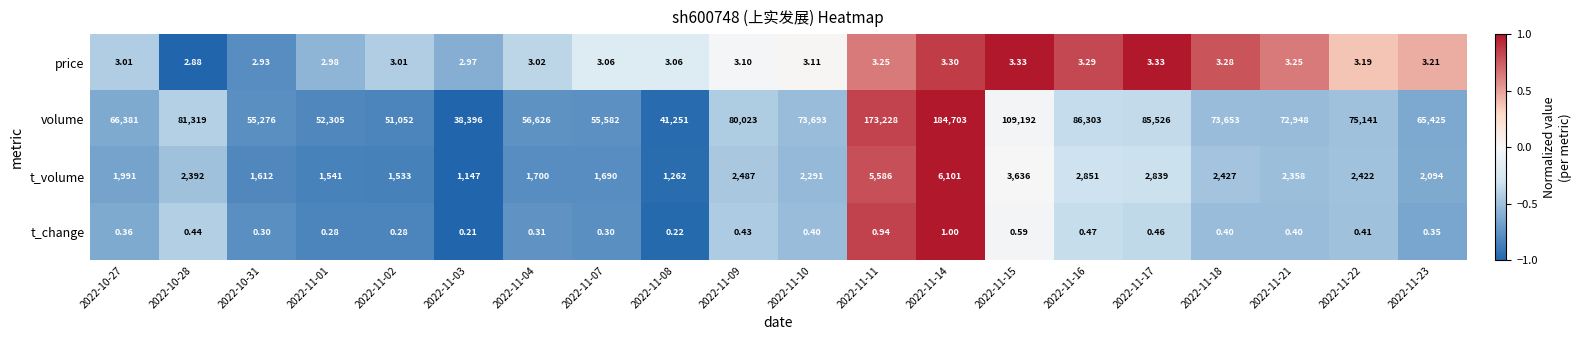

Which label corresponds to the largest value in the chart?

2022-11-14